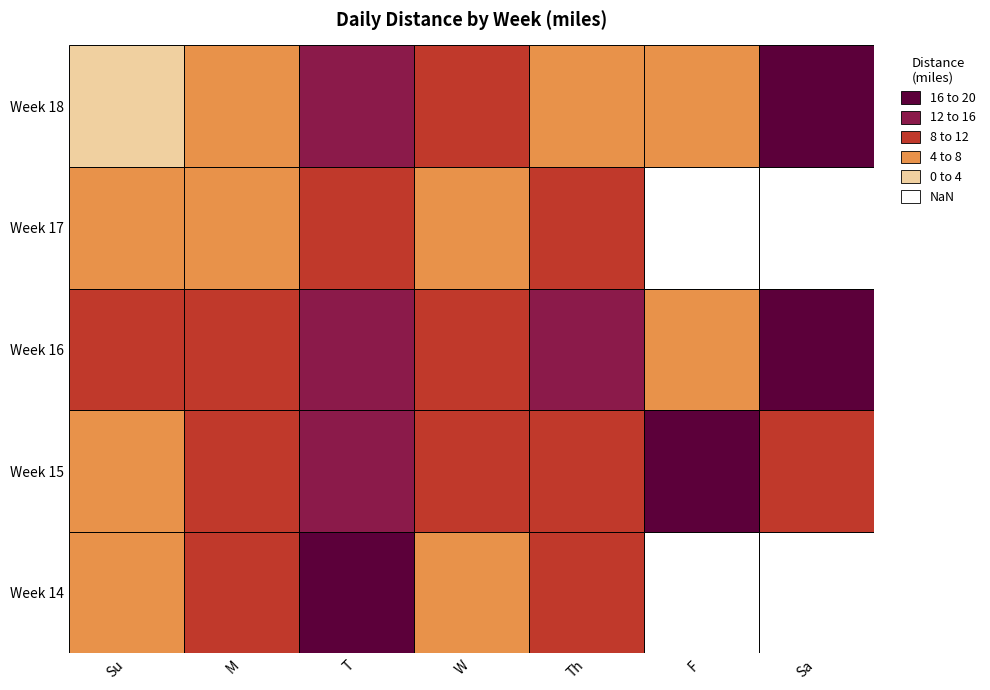

Between M and W, which series saw the biggest shift?

Week 18